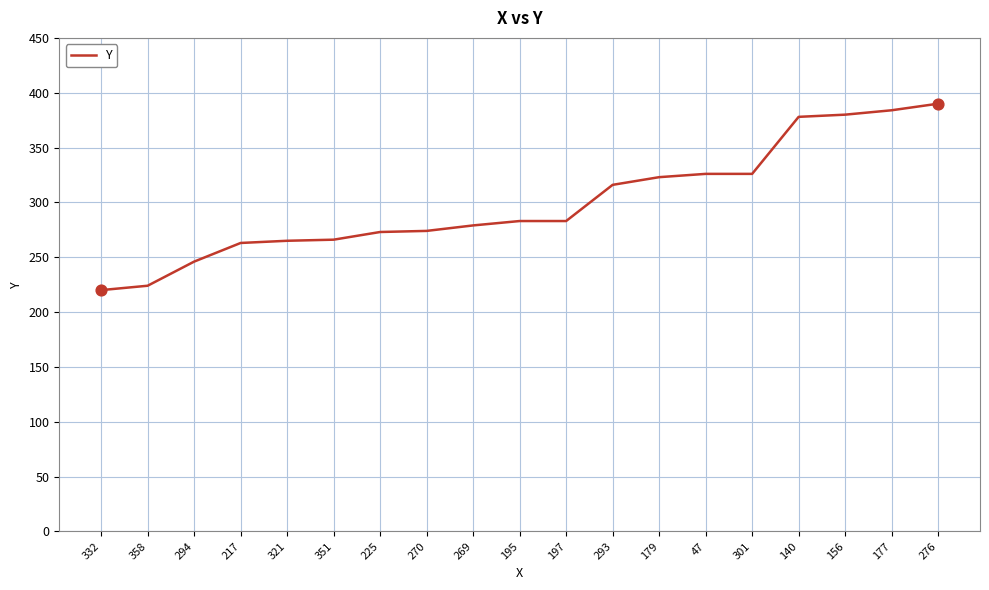

Which has a higher value, 47 or 195?

47